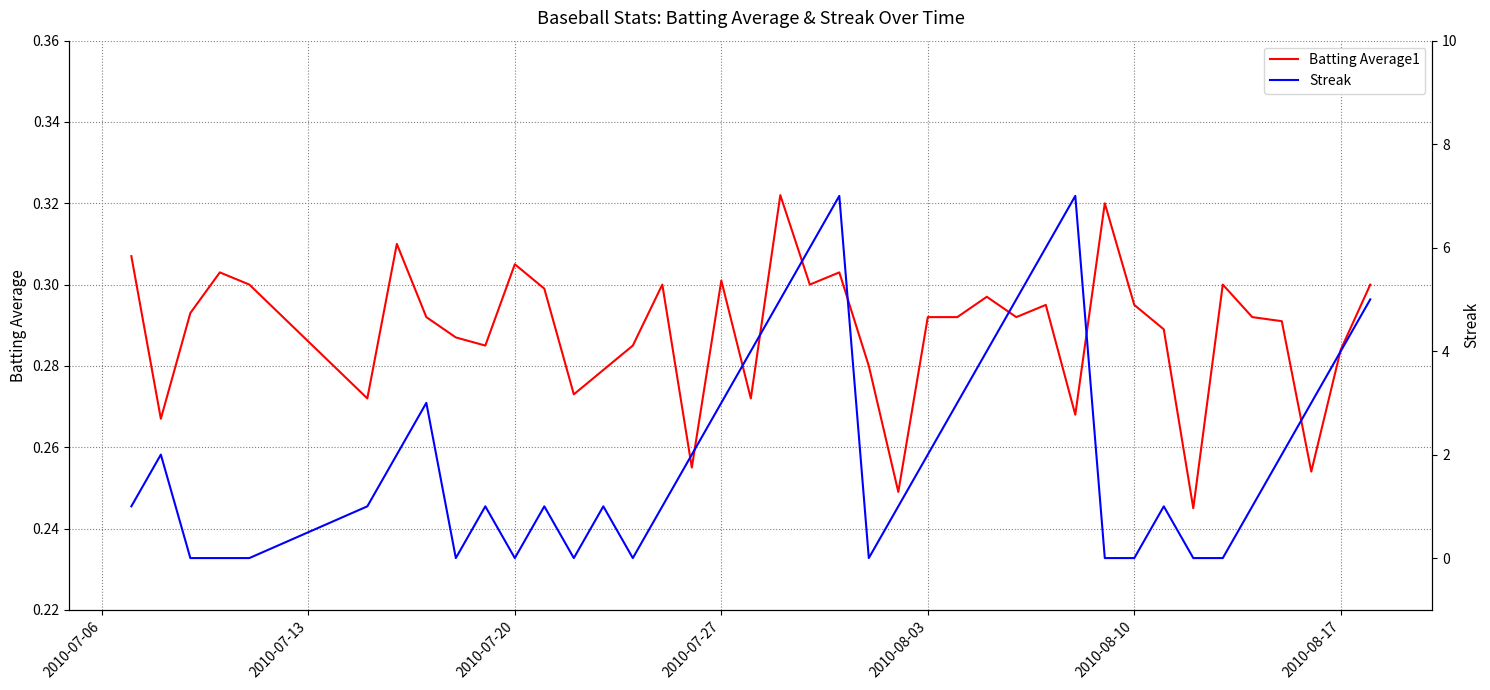

Is this an area chart (filled region under the line)?

No